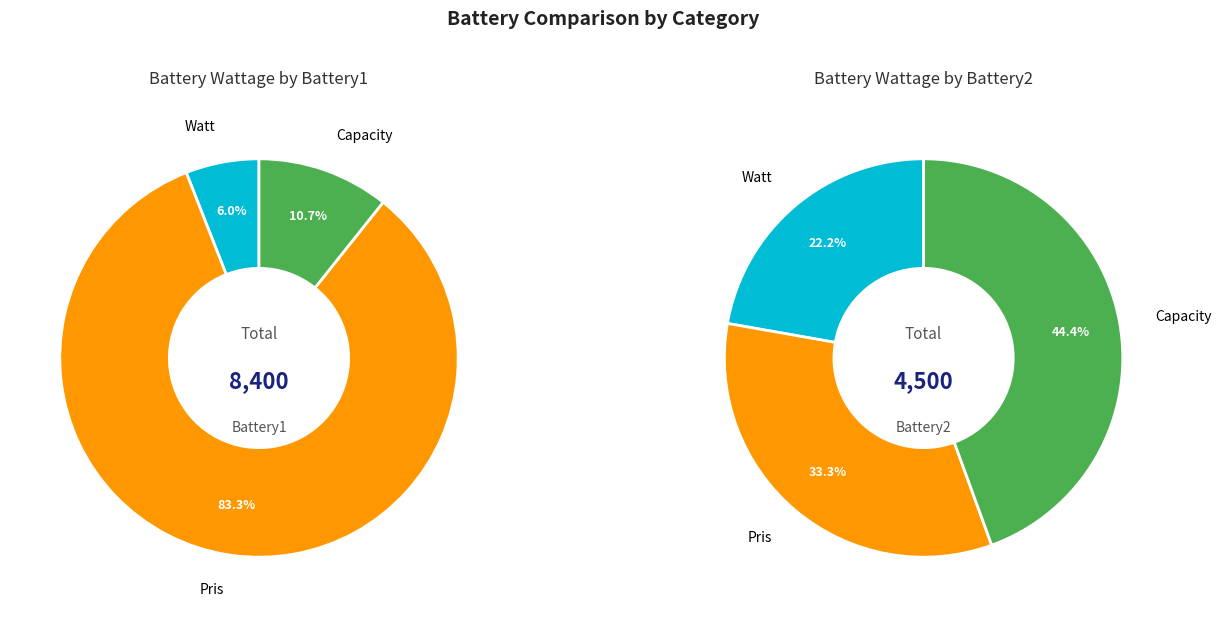

To the nearest percent, what percentage of the pie is Pris?

83%